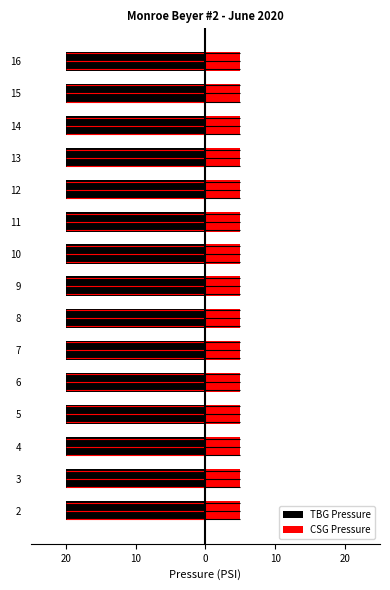

What is the maximum value for CSG Pressure?

5